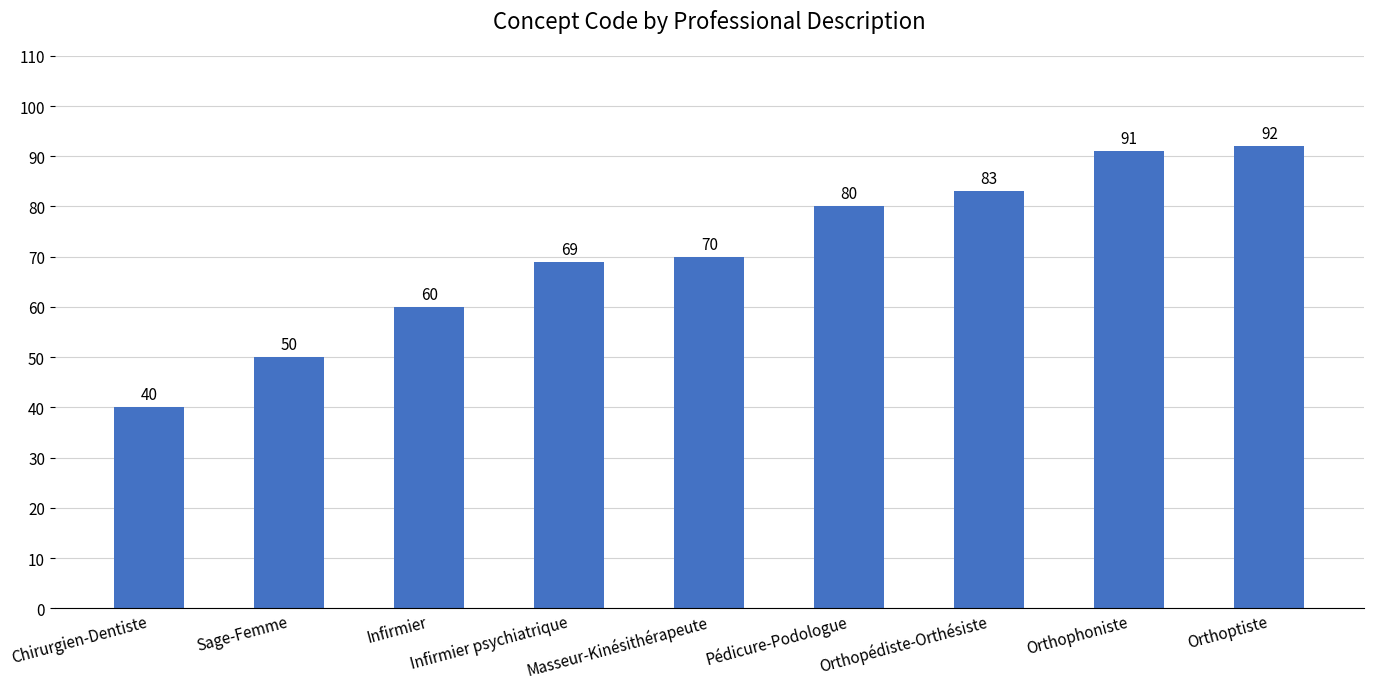

The chart shows a value of 91 at Orthophoniste. True or false?

True